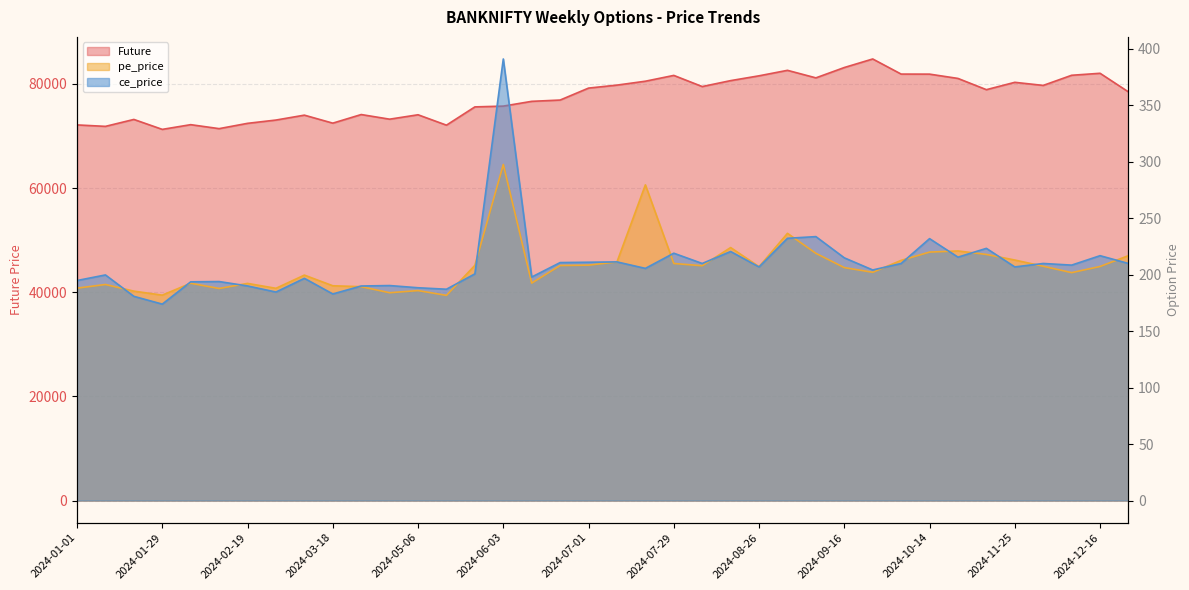

What is the total value across all series at 2024-12-09?

82081.0